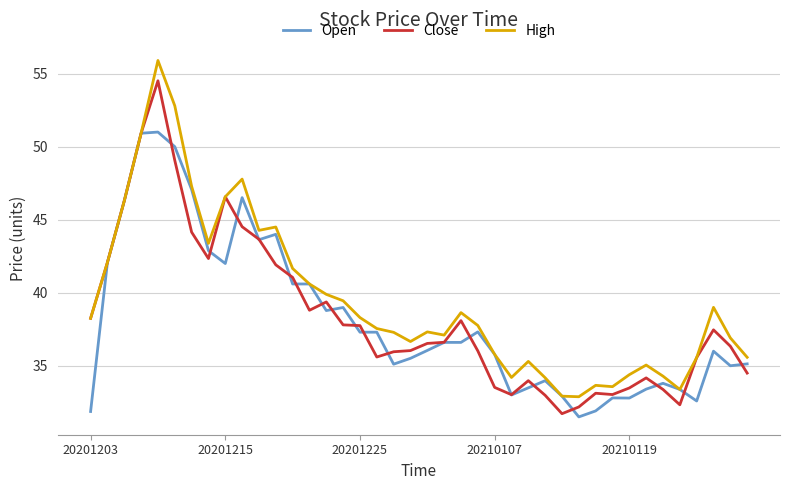

What is the difference between the maximum and minimum values in the Open series?

19.5